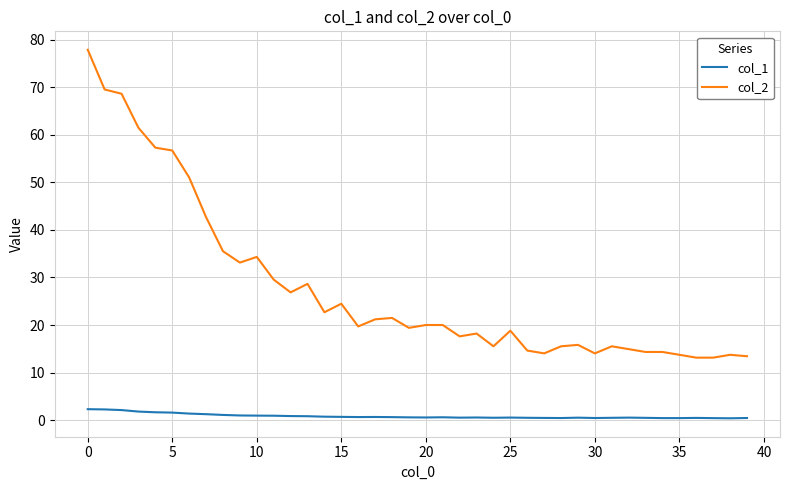

What is the difference between the maximum and minimum values in the col_2 series?

64.8